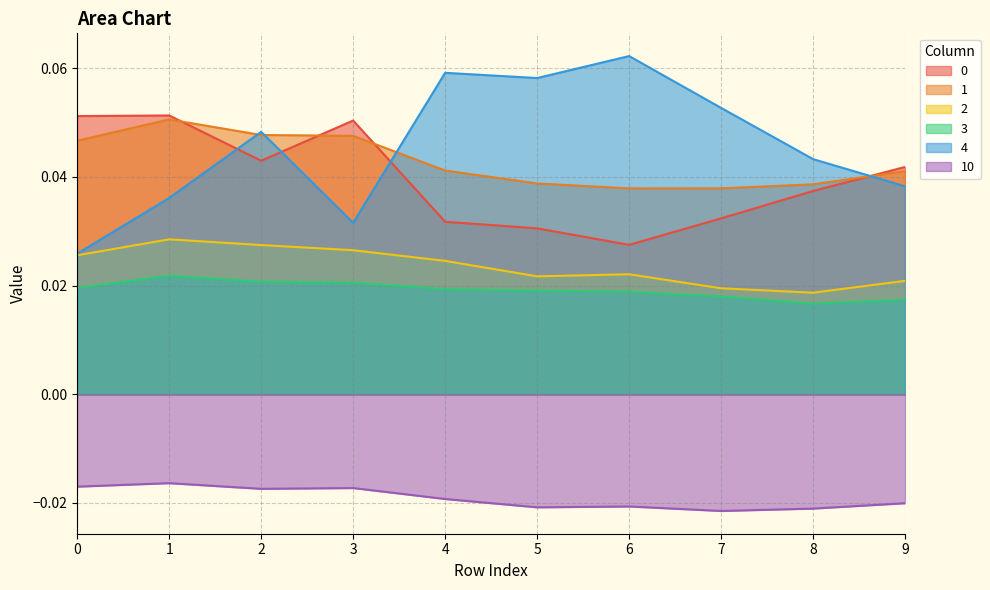

True or false: 0 has a value of 0.0 at 5.

False